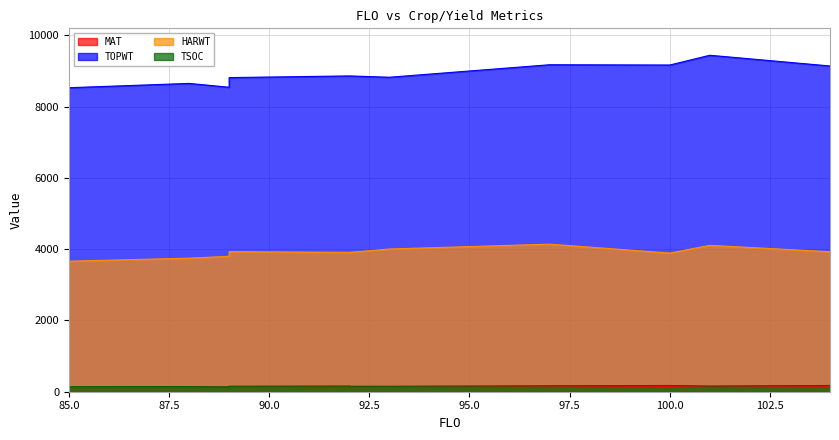

What is the sum of all HARWT values?

54393